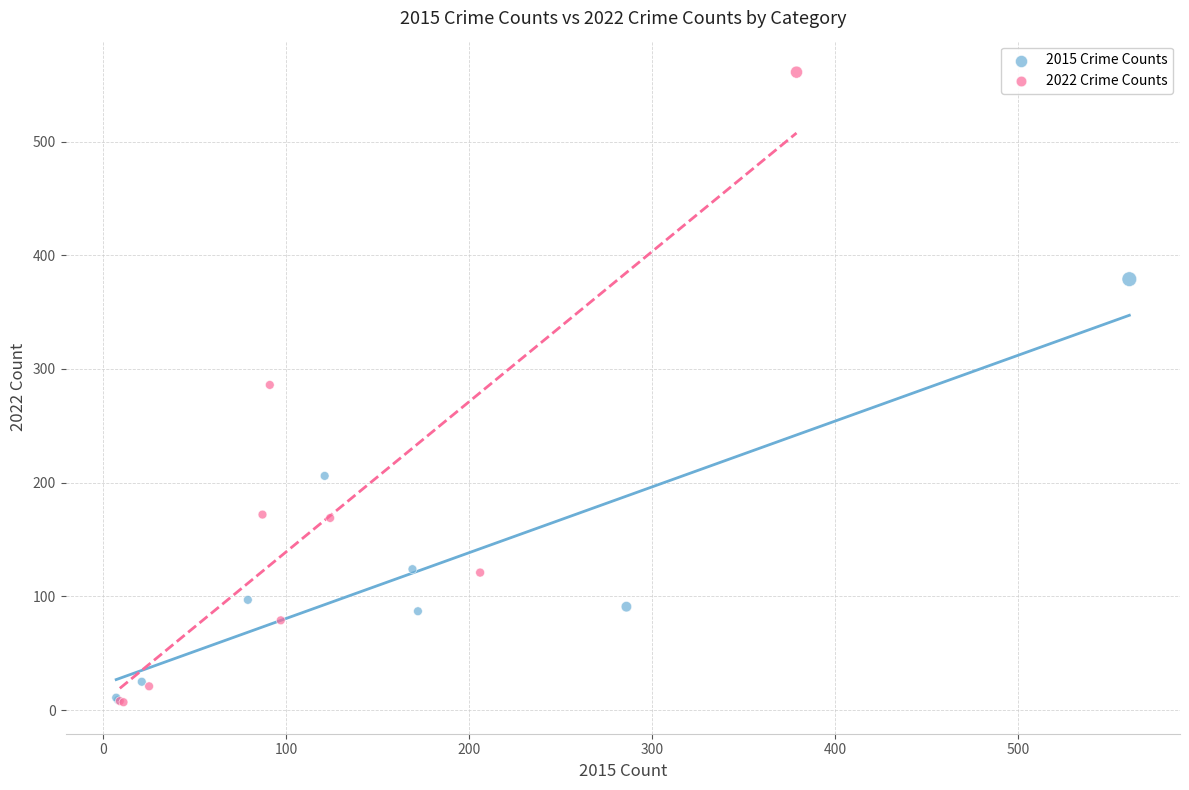

Which series reaches the maximum Y coordinate?

2022 Crime Counts